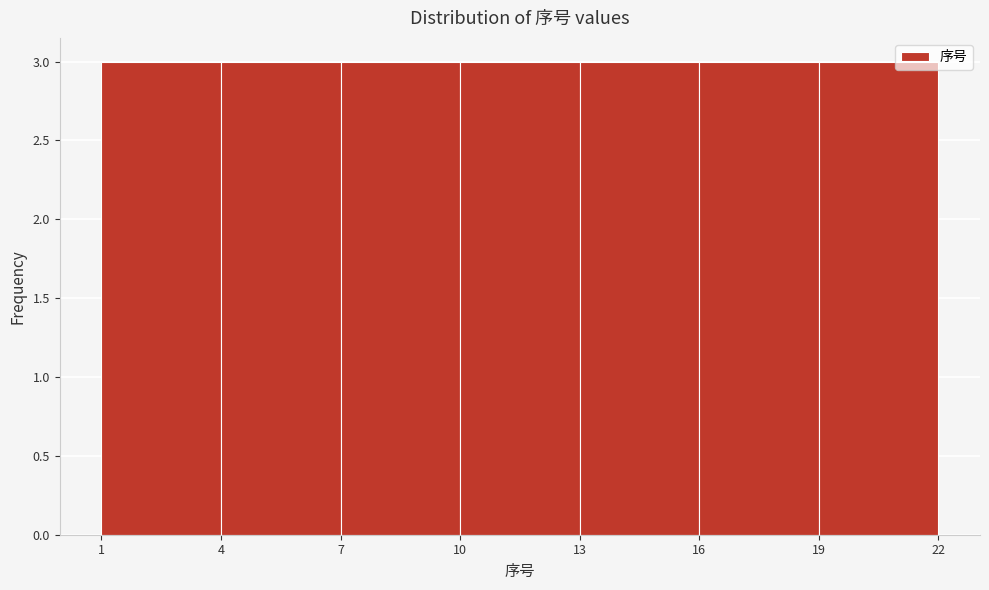

Reading left to right, list every bar in this chart as the range it spans on the x-axis followed by its height. The values are not printed on the chart, so give them approximately, as read against the axis.

1 to 4: 3
4 to 7: 3
7 to 10: 3
10 to 13: 3
13 to 16: 3
16 to 19: 3
19 to 22: 3